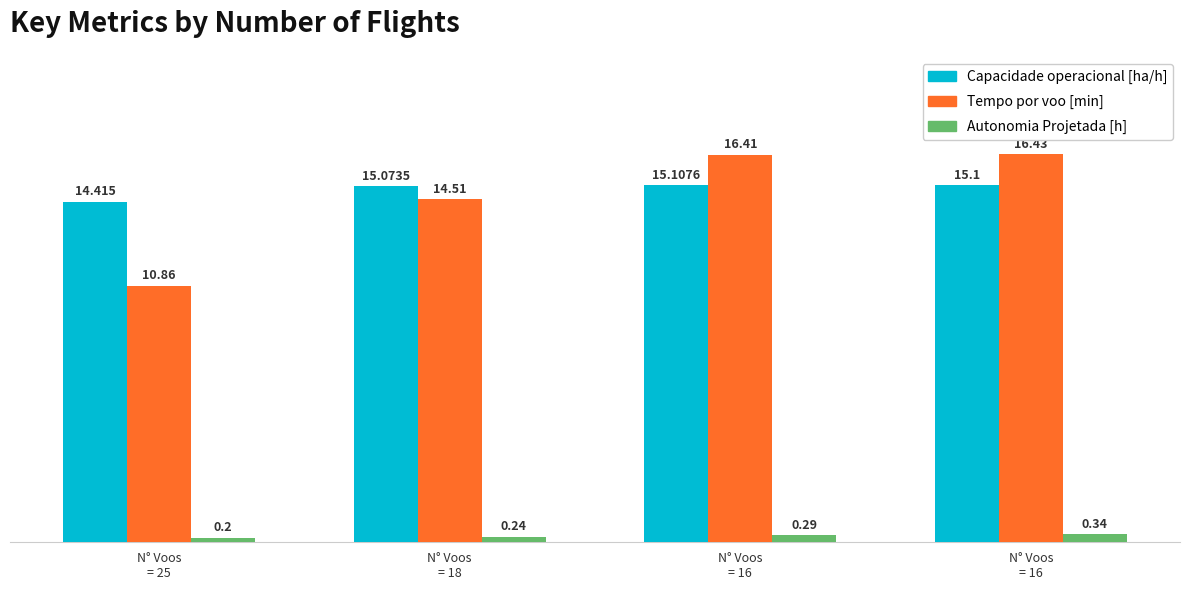

Reading right to left, what are all the values shown in this chart?

Capacidade operacional [ha/h]: N° Voos
= 16=15.1	N° Voos
= 16=15.1	N° Voos
= 18=15.1	N° Voos
= 25=14.4
Tempo por voo [min]: N° Voos
= 16=16.4	N° Voos
= 16=16.4	N° Voos
= 18=14.5	N° Voos
= 25=10.9
Autonomia Projetada [h]: N° Voos
= 16=0.3	N° Voos
= 16=0.3	N° Voos
= 18=0.2	N° Voos
= 25=0.2